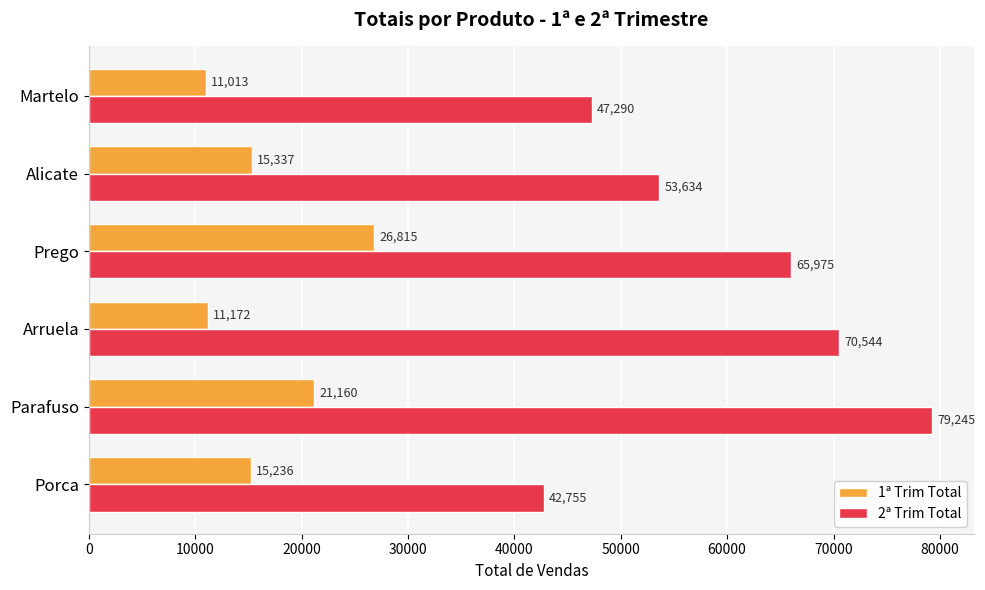

At which category is the sum across all series the highest?

Parafuso